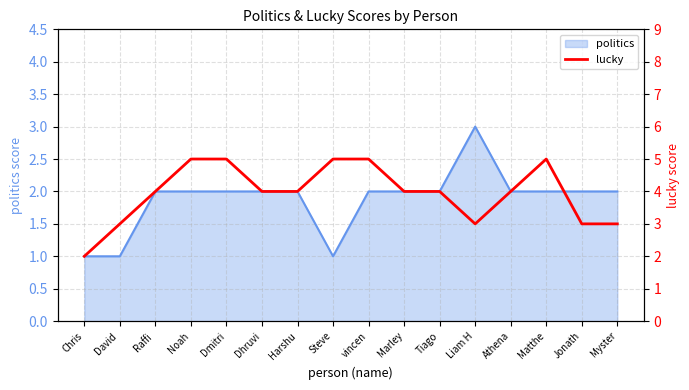

Which label corresponds to the largest value in the chart?

Noah